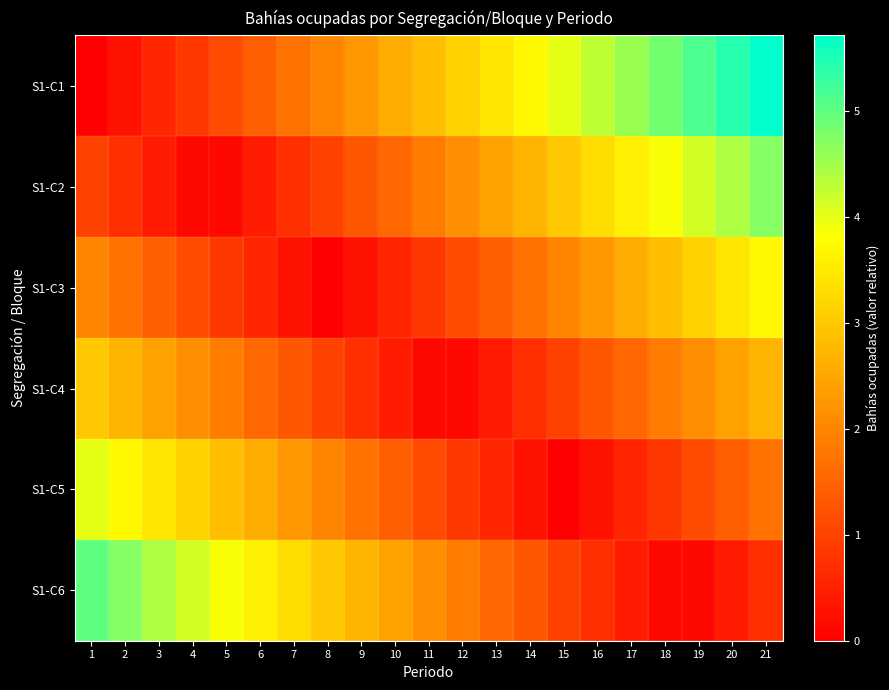

Reading left to right, list all the values displayed in this chart.

S1-C1: 1=0.0	2=0.3	3=0.6	4=0.9	5=1.1	6=1.4	7=1.7	8=2.0	9=2.3	10=2.6	11=2.9	12=3.1	13=3.4	14=3.7	15=4.0	16=4.3	17=4.6	18=4.9	19=5.1	20=5.4	21=5.7
S1-C2: 1=1.0	2=0.7	3=0.4	4=0.1	5=0.1	6=0.4	7=0.7	8=1.0	9=1.3	10=1.6	11=1.9	12=2.1	13=2.4	14=2.7	15=3.0	16=3.3	17=3.6	18=3.9	19=4.1	20=4.4	21=4.7
S1-C3: 1=2.0	2=1.7	3=1.4	4=1.1	5=0.9	6=0.6	7=0.3	8=0.0	9=0.3	10=0.6	11=0.9	12=1.1	13=1.4	14=1.7	15=2.0	16=2.3	17=2.6	18=2.9	19=3.1	20=3.4	21=3.7
S1-C4: 1=3.0	2=2.7	3=2.4	4=2.1	5=1.9	6=1.6	7=1.3	8=1.0	9=0.7	10=0.4	11=0.1	12=0.1	13=0.4	14=0.7	15=1.0	16=1.3	17=1.6	18=1.9	19=2.1	20=2.4	21=2.7
S1-C5: 1=4.0	2=3.7	3=3.4	4=3.1	5=2.9	6=2.6	7=2.3	8=2.0	9=1.7	10=1.4	11=1.1	12=0.9	13=0.6	14=0.3	15=0.0	16=0.3	17=0.6	18=0.9	19=1.1	20=1.4	21=1.7
S1-C6: 1=5.0	2=4.7	3=4.4	4=4.1	5=3.9	6=3.6	7=3.3	8=3.0	9=2.7	10=2.4	11=2.1	12=1.9	13=1.6	14=1.3	15=1.0	16=0.7	17=0.4	18=0.1	19=0.1	20=0.4	21=0.7